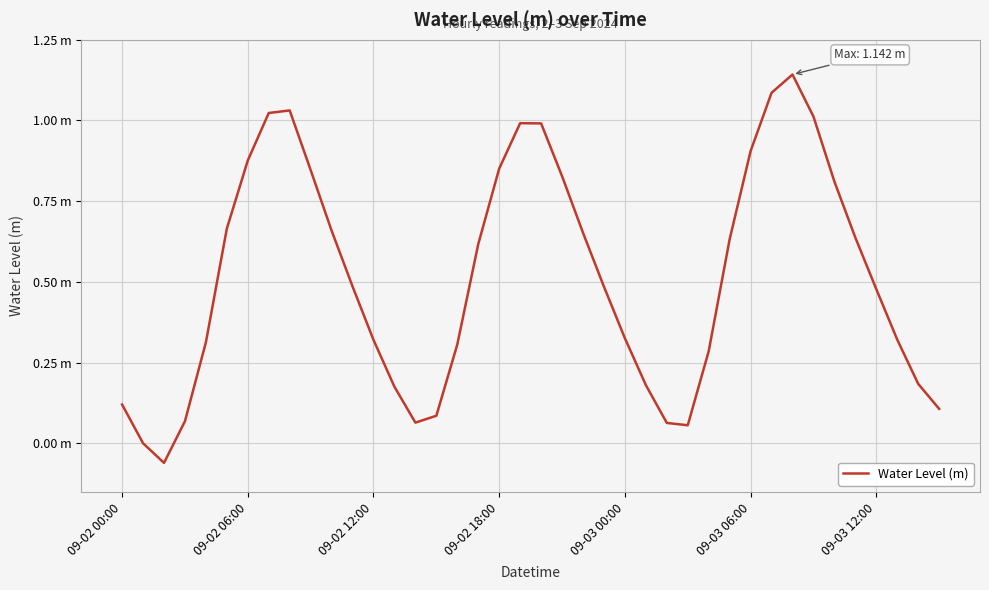

Is this an area chart (filled region under the line)?

No